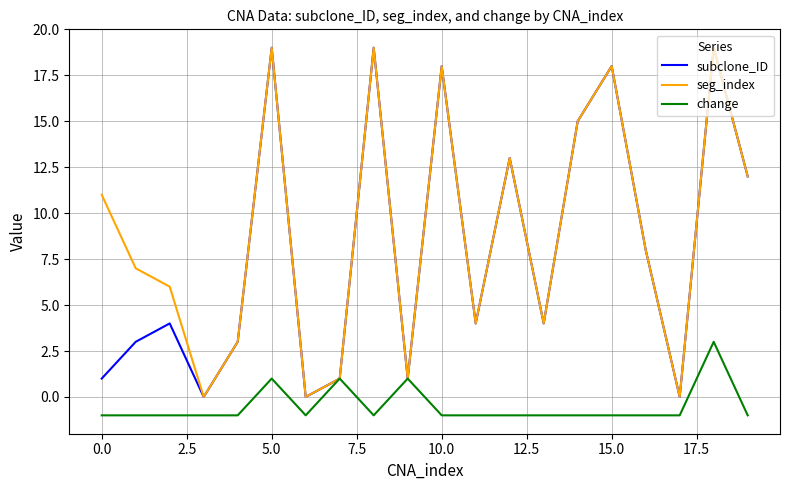

Reading left to right, what are all the values shown in this chart?

subclone_ID: 1	3	4	0	3	19	0	1	19	1	18	4	13	4	15	18	8	0	19	12
seg_index: 11	7	6	0	3	19	0	1	19	1	18	4	13	4	15	18	8	0	19	12
change: -1	-1	-1	-1	-1	1	-1	1	-1	1	-1	-1	-1	-1	-1	-1	-1	-1	3	-1